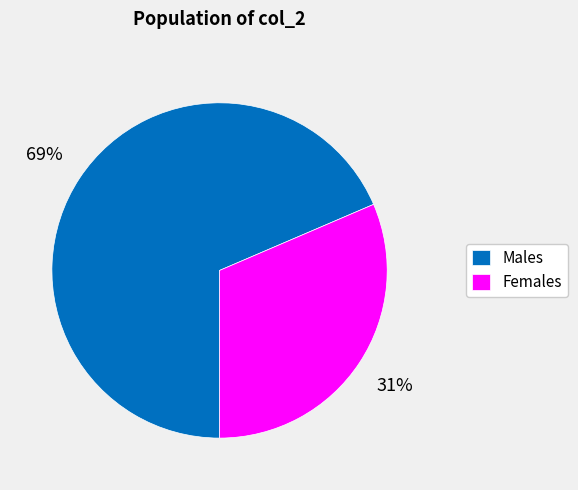

What percentage is the Females slice, to the nearest percent?

31%